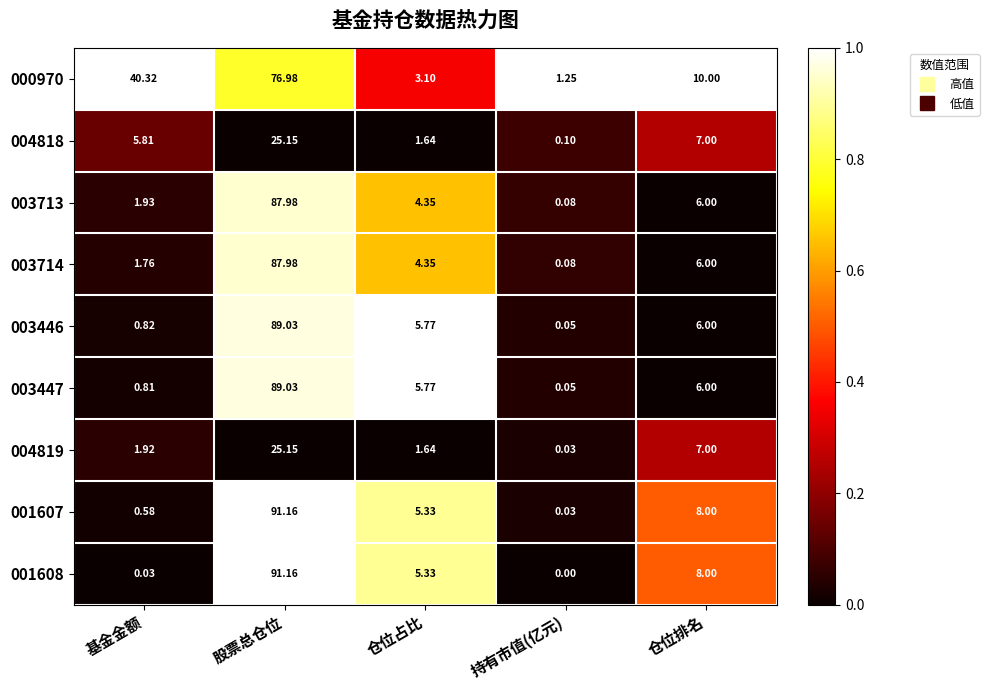

At which label does 003446 first exceed 5?

股票总仓位